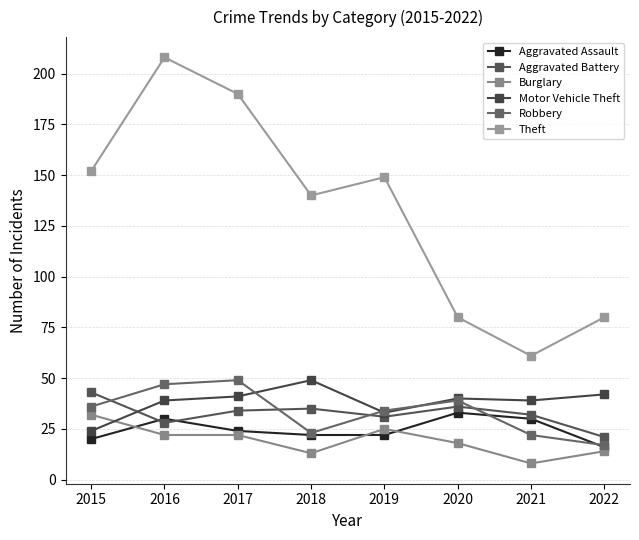

Reading left to right, extract all data points from this chart.

Aggravated Assault: 20	30	24	22	22	33	30	16
Aggravated Battery: 43	28	34	35	31	36	32	21
Burglary: 32	22	22	13	25	18	8	14
Motor Vehicle Theft: 24	39	41	49	33	40	39	42
Robbery: 36	47	49	23	34	39	22	17
Theft: 152	208	190	140	149	80	61	80